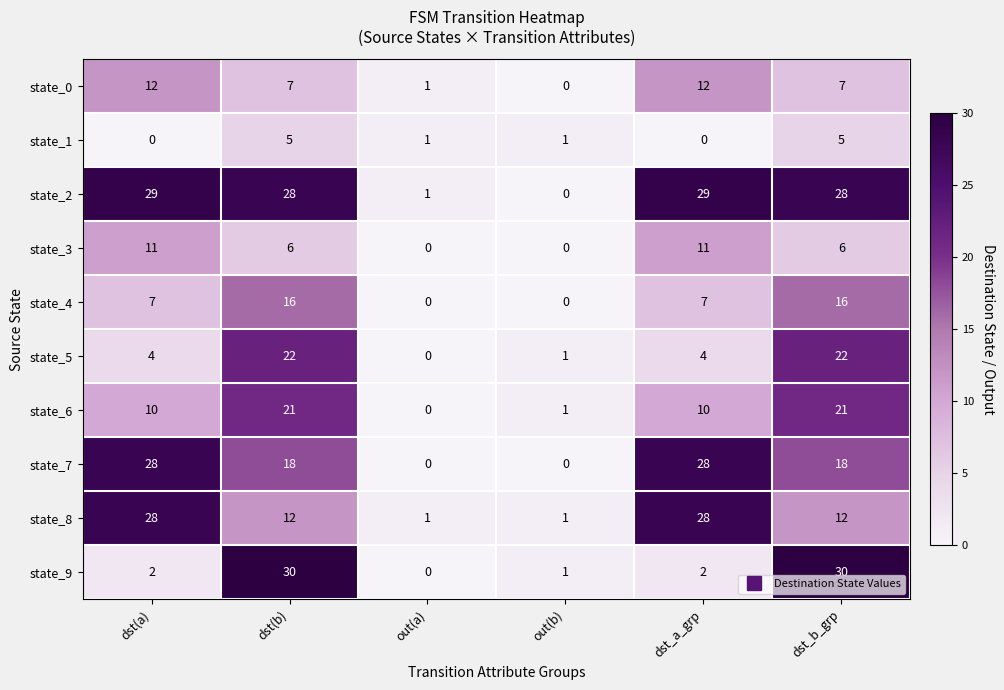

Is the value of state_8 at out(a) greater than the value of state_2 at dst(a)?

No